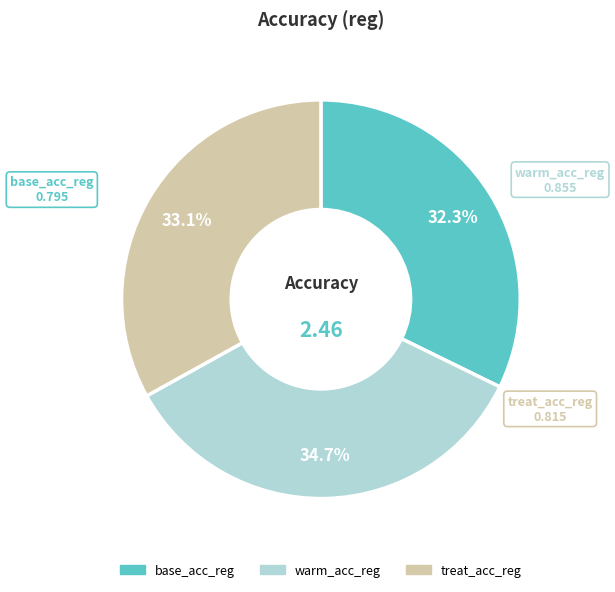

How many slices are in this pie chart?

3